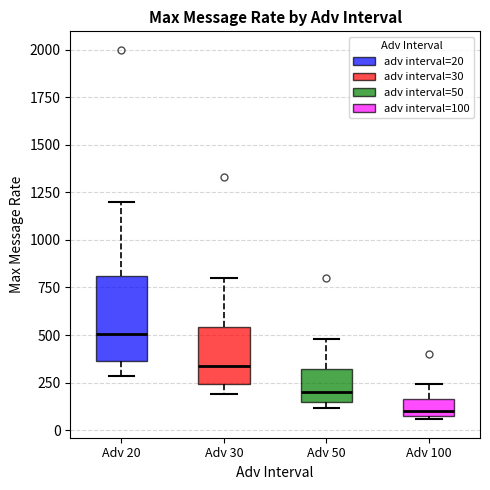

Reading left to right, transcribe this box plot: for each box, give where its median line is, the range the box spans, and where its two whiskers end, as read against the y-axis. The values are not printed on the chart, so give them approximately, as read against the axis.

Adv 20: median 500, box 350 to 800, whiskers 300 to 1200
Adv 30: median 350, box 250 to 550, whiskers 200 to 800
Adv 50: median 200, box 150 to 300, whiskers 100 to 500
Adv 100: median 100, box 50 to 150, whiskers 50 (just below the box's lower edge) to 250